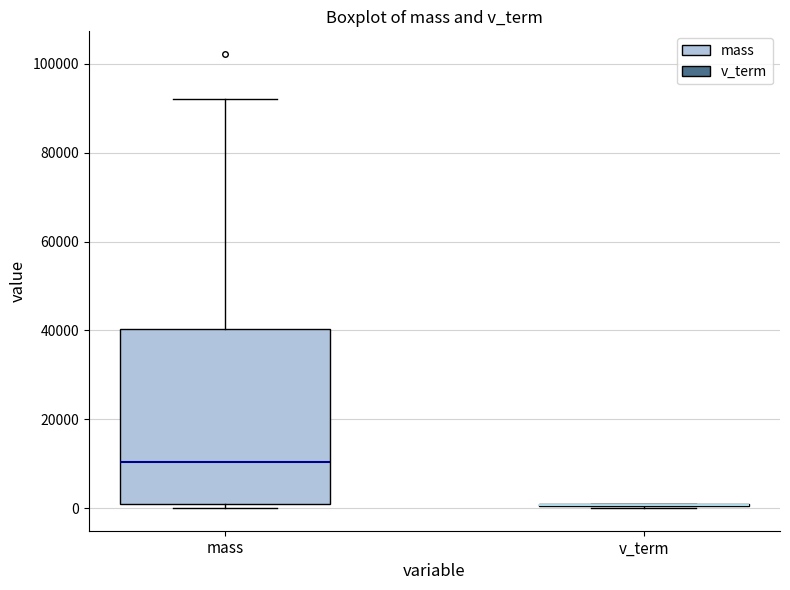

Reading left to right, read every box against the y-axis: the position of its median line, the range the box covers, and the ends of its whiskers. The values are not printed on the chart, so give them approximately, as read against the axis.

mass: median 10000, box 0 to 40000, whiskers 0 (just below the box's lower edge) to 92000
v_term: box collapsed to a line at 0, whiskers 0 to 0